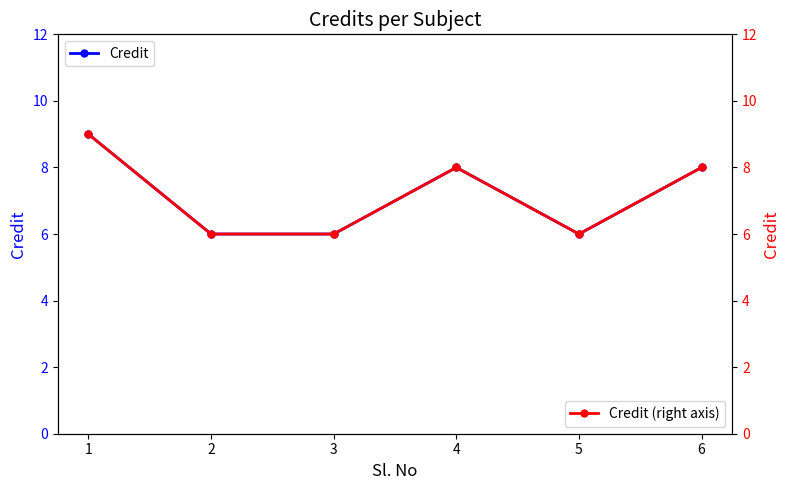

Rank the series by their maximum value, from highest to lowest.

Credit, Credit (right axis)